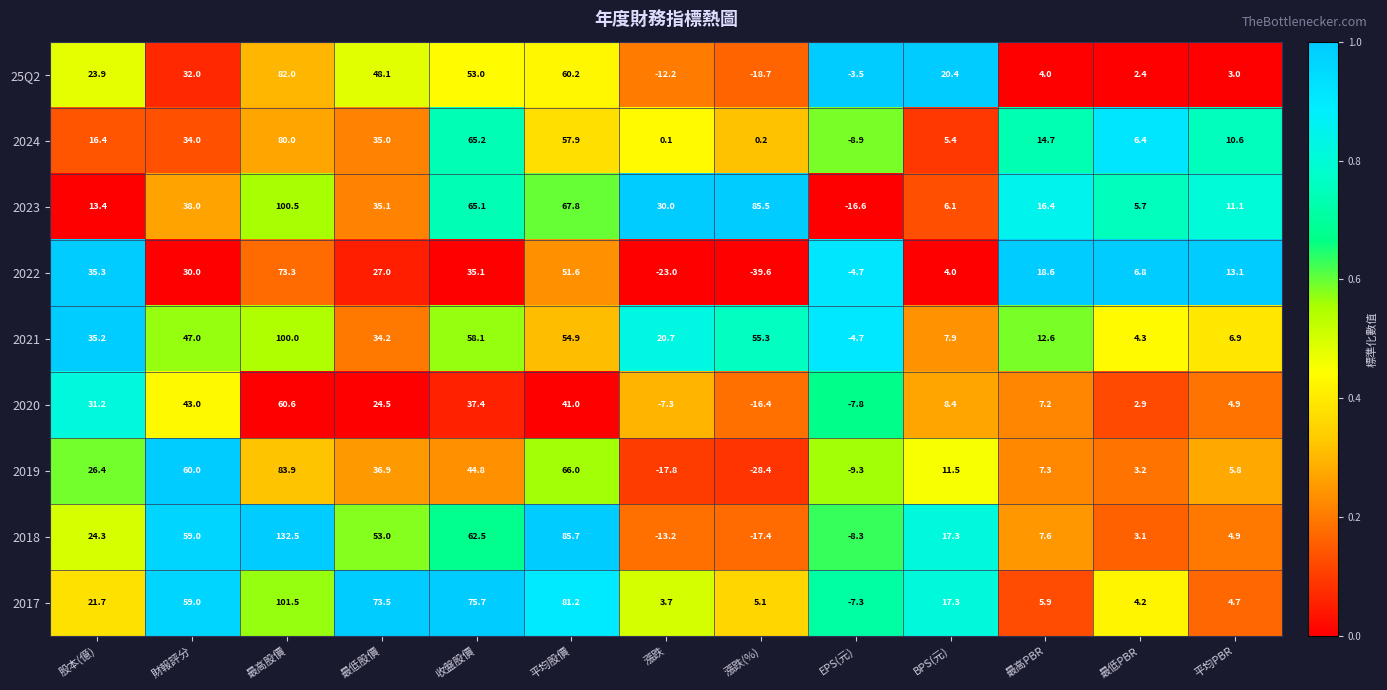

Which category has the lowest value across all series?

漲跌(%)